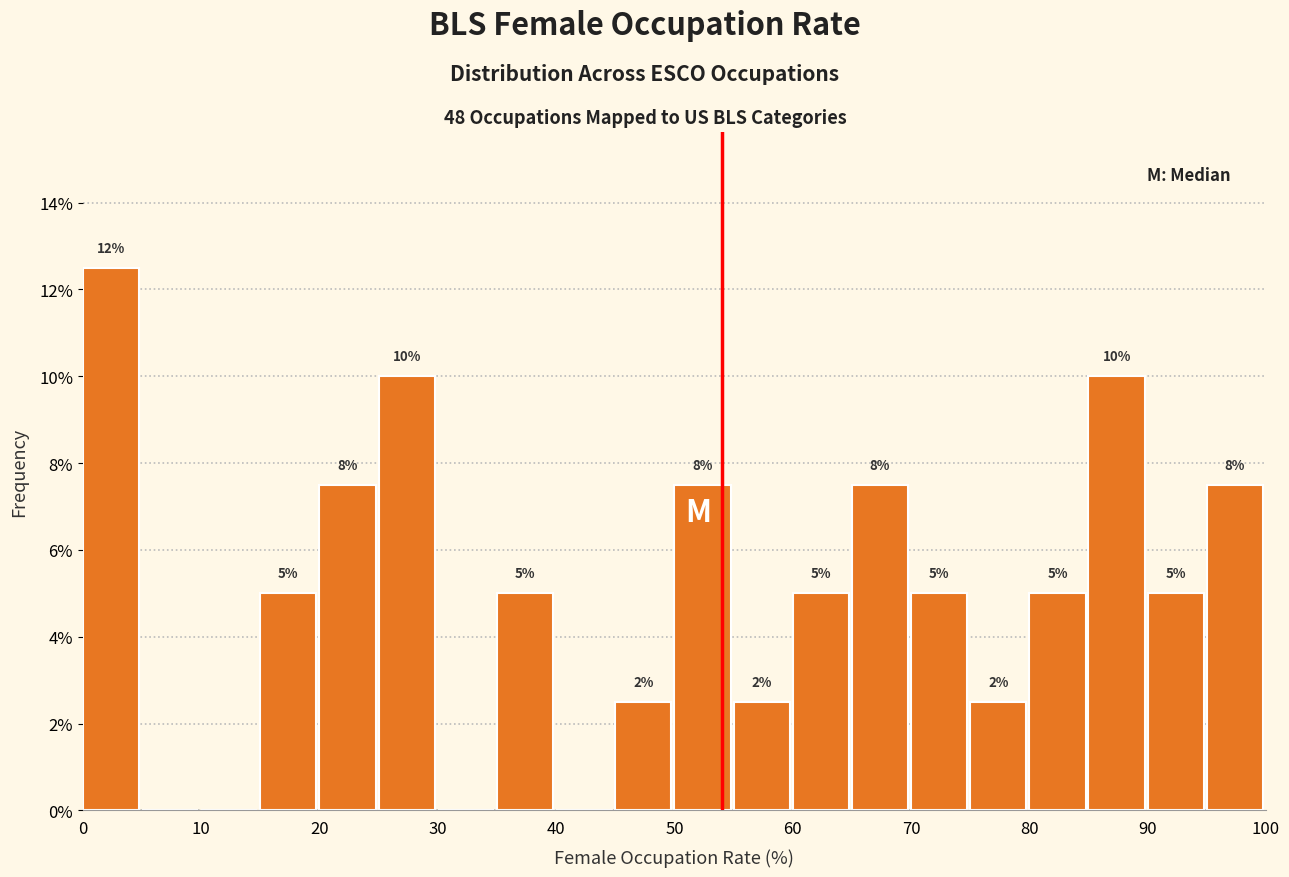

Over which range of the x-axis is the bar tallest?

0 to 5